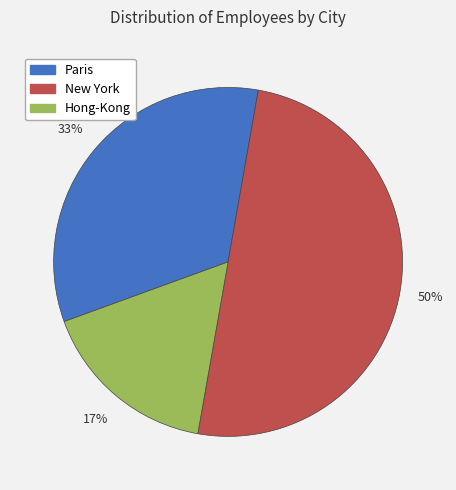

What percentage is the Paris slice, to the nearest percent?

33%